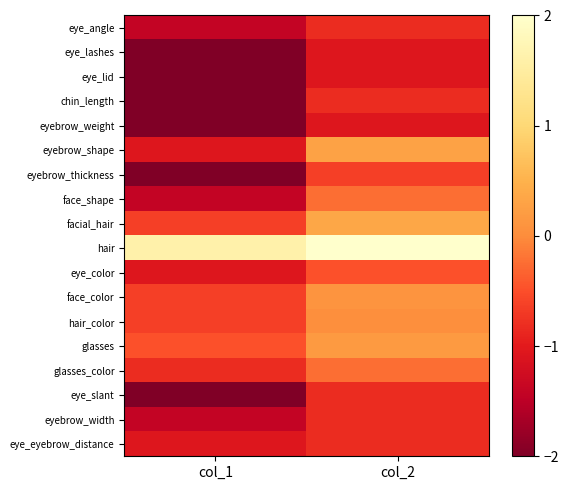

At which category is the sum across all series the highest?

col_2